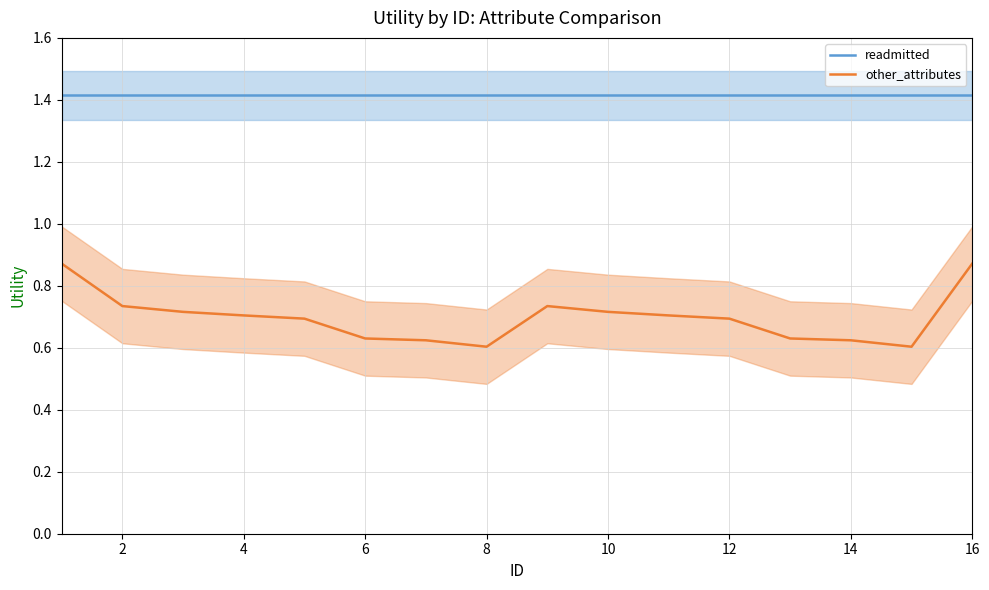

The other_attributes series shows 1.1 at 2. True or false?

False